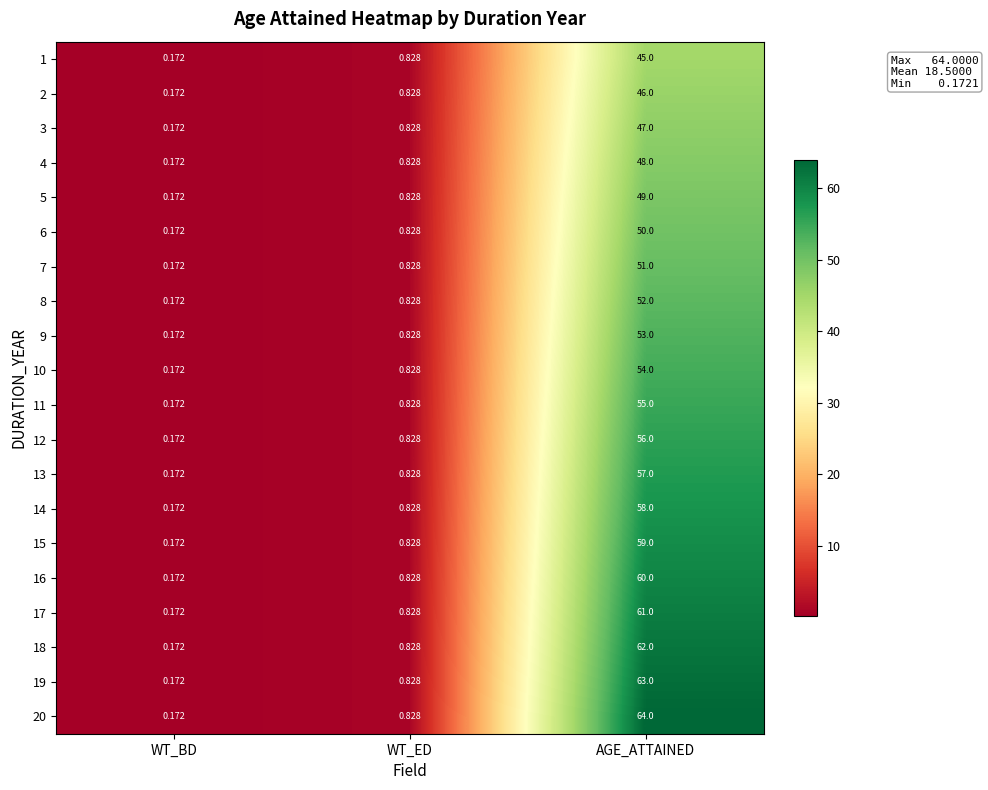

What is the total value across all series at WT_BD?

3.4